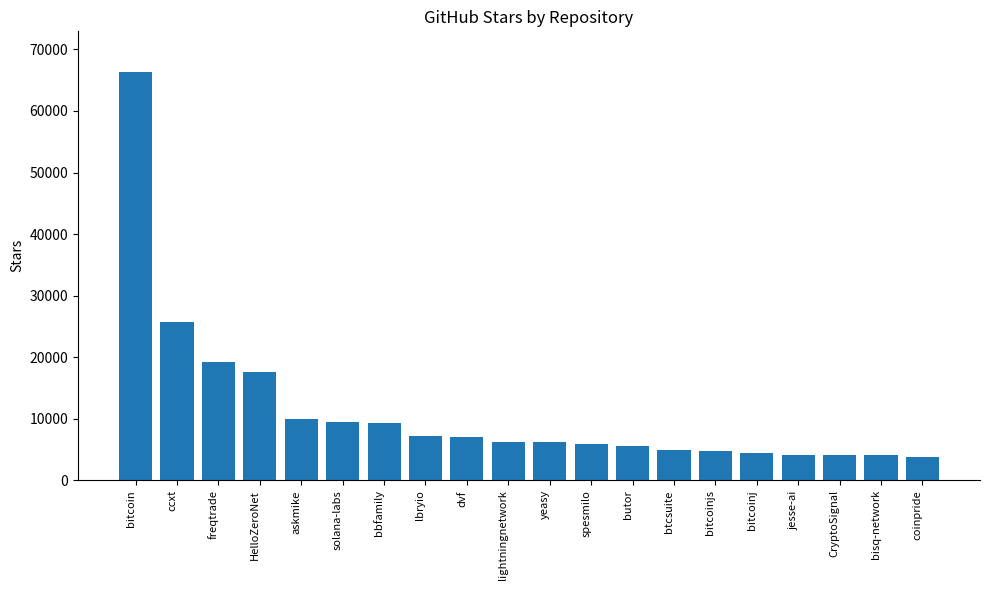

What is the value of the 1st bar from the left?

66300